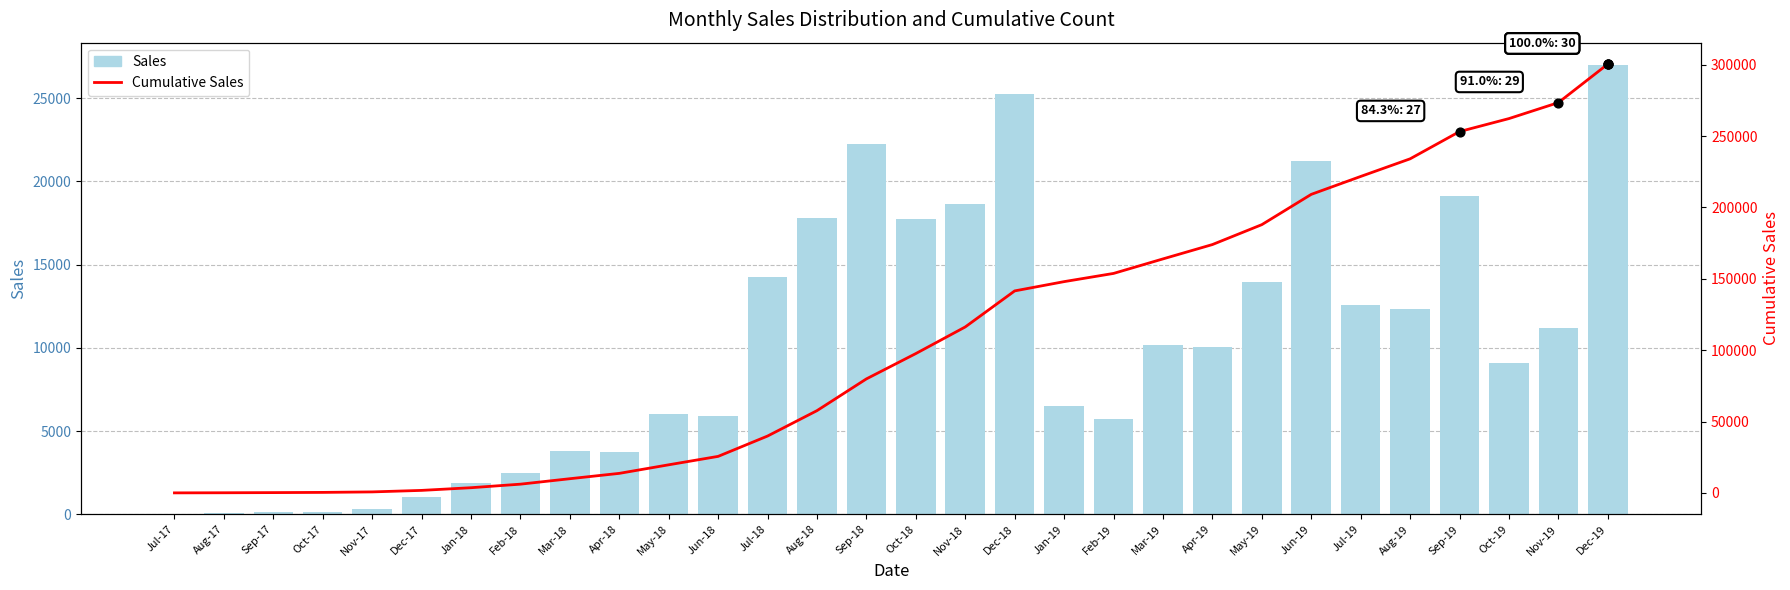

What are all the series names shown in the legend?

Sales, Cumulative Sales